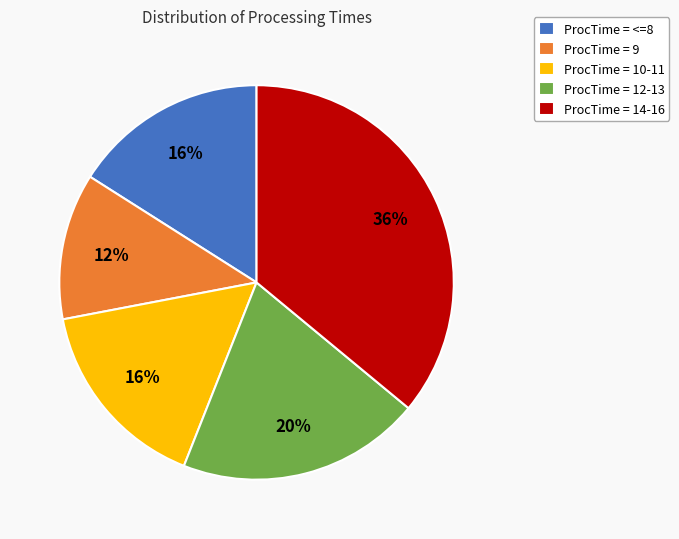

To the nearest percent, what is the combined percentage of ProcTime = 9 and ProcTime = 10-11?

28%